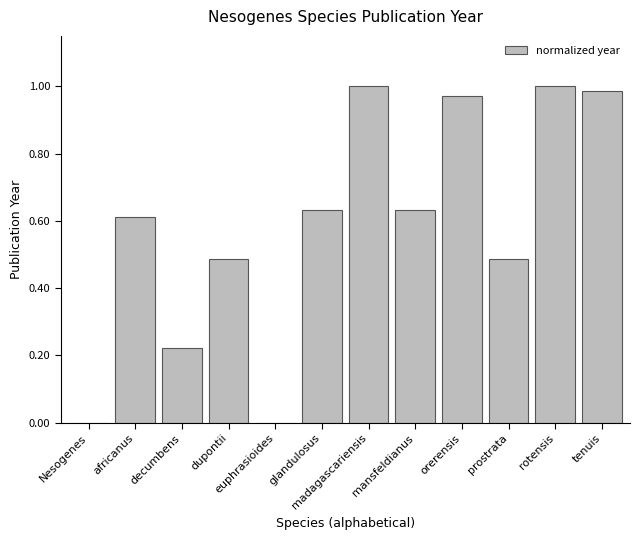

How many series are shown in this chart?

1